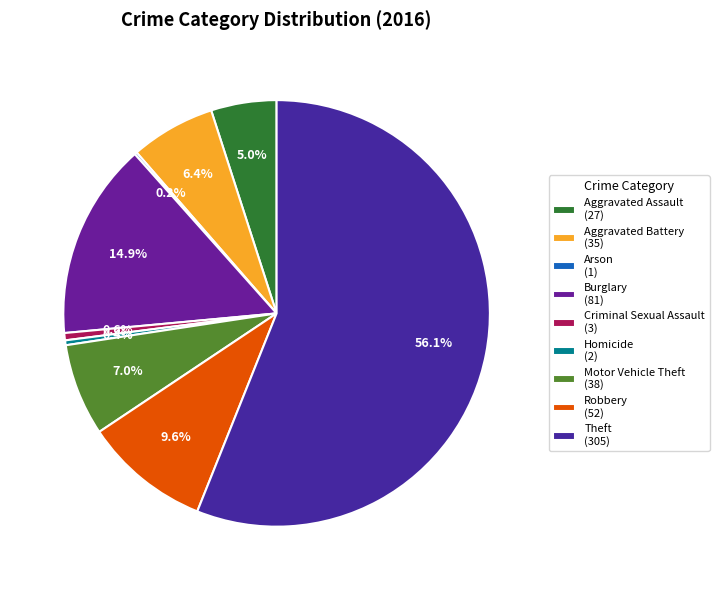

What is the change in value from Burglary to Homicide?

-79